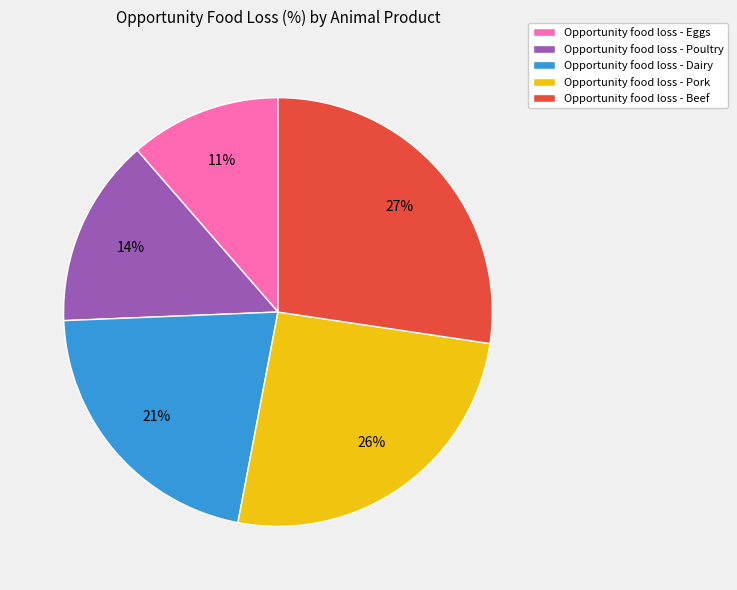

Combined, do Opportunity food loss - Poultry and Opportunity food loss - Beef account for over 50%?

No